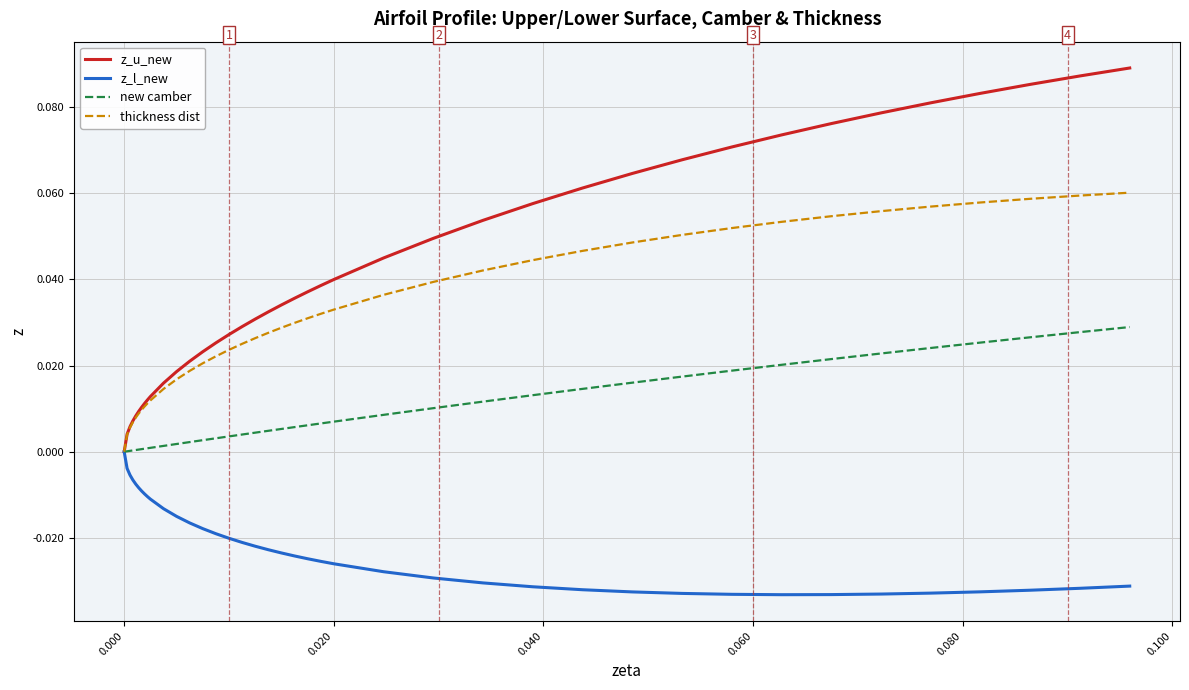

Which series has the largest total across all categories?

z_u_new